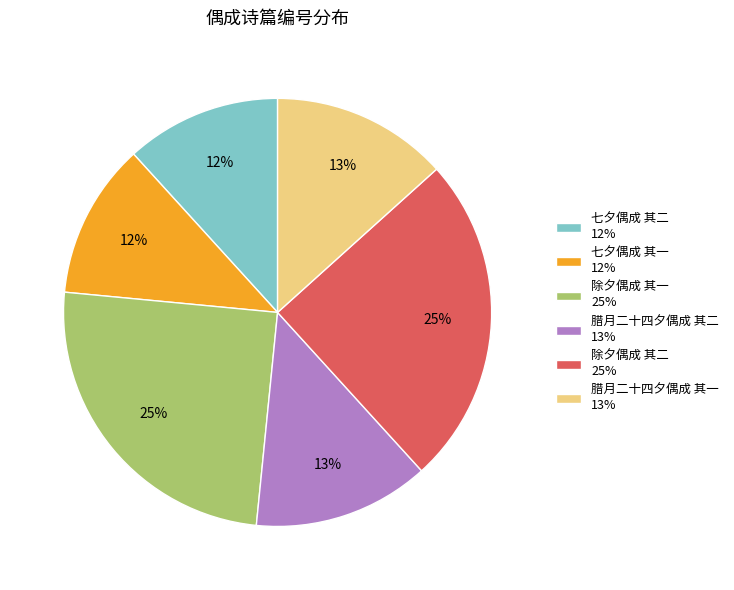

Which has a higher value, 腊月二十四夕偶成 其一 13% or 七夕偶成 其一 12%?

腊月二十四夕偶成 其一 13%